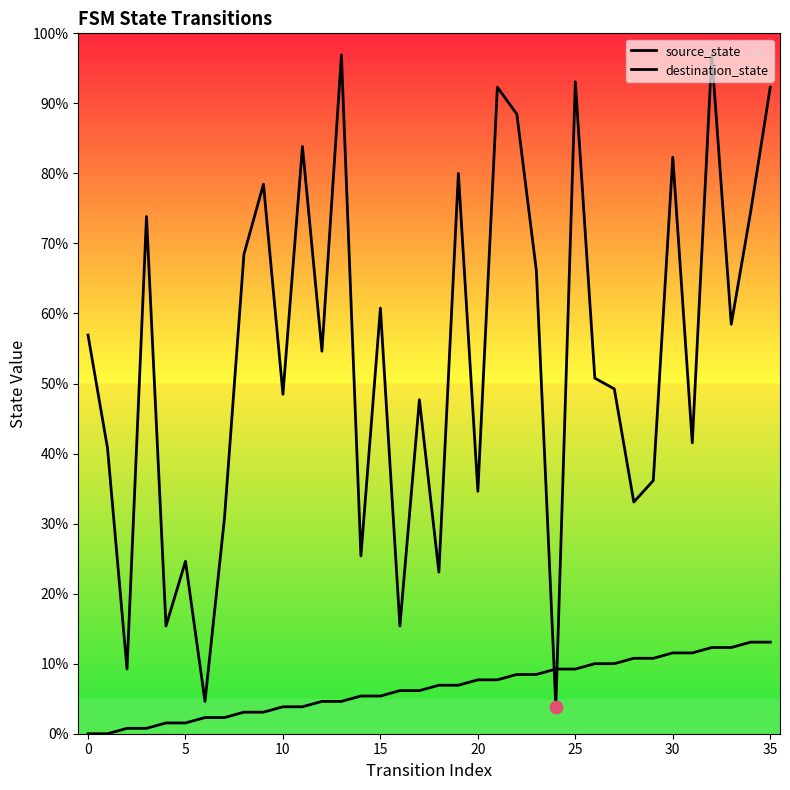

Which series has the largest total across all categories?

destination_state